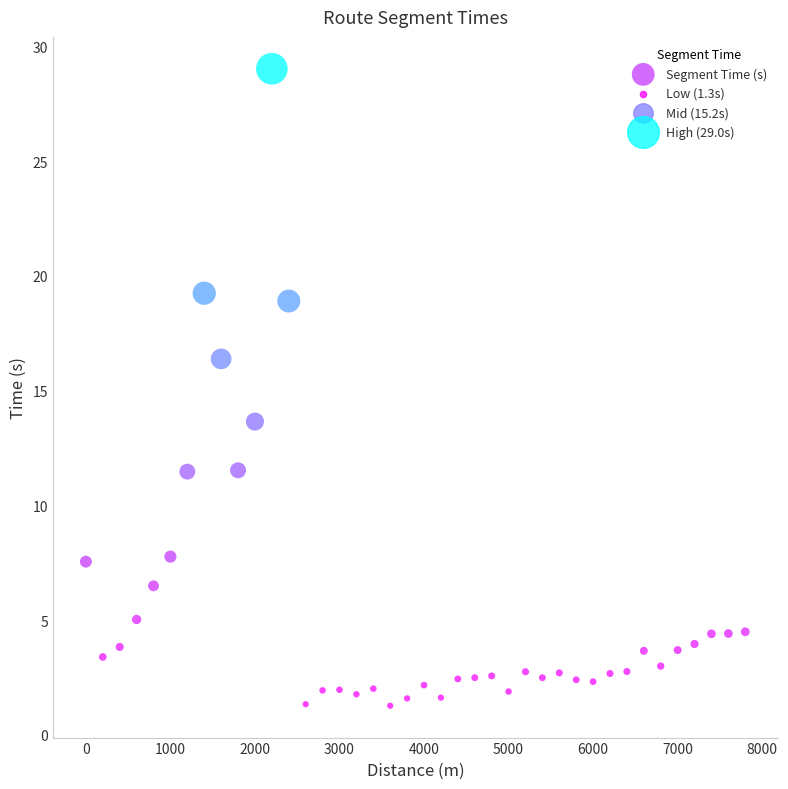

What is the range of X values (max minus min)?

7800.0